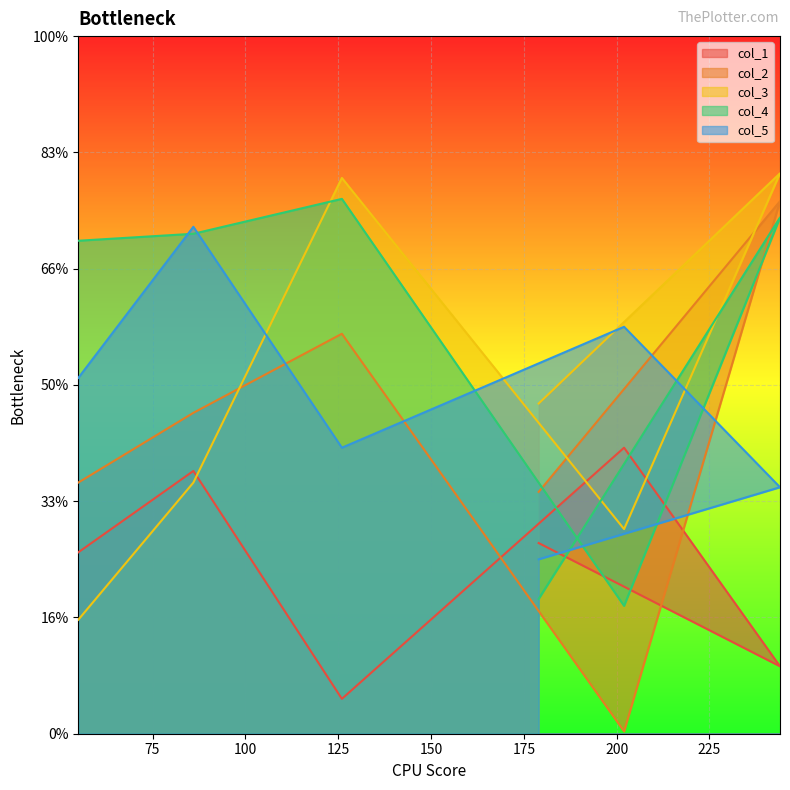

Which series changed the most between 126 and 86?

col_3